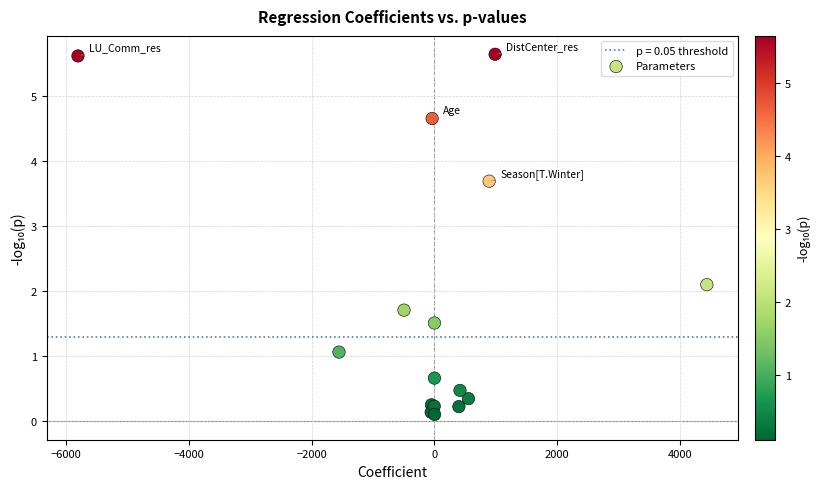

What Y value in the scatter plot is closest to 2?

2.1